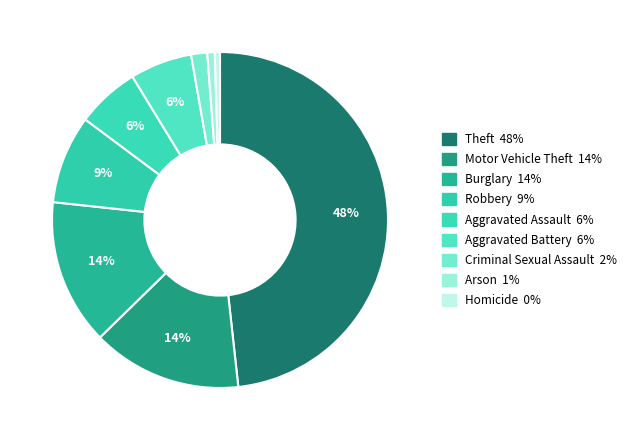

Does Burglary represent more than half of the total?

No